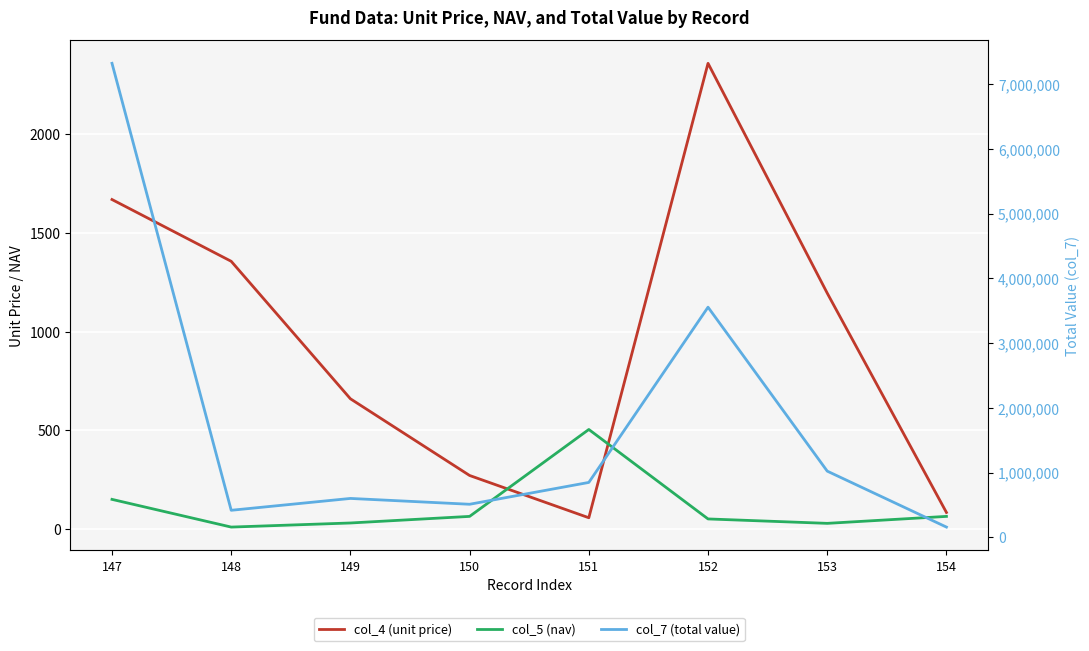

Reading left to right, extract all data points from this chart.

col_4 (unit price): 147=1668.0	148=1355.5	149=659.8	150=271.7	151=57.8	152=2357.3	153=1194.3	154=84.6
col_5 (nav): 147=150.8	148=10.6	149=31.3	150=64.7	151=504.5	152=51.8	153=29.4	154=64.7
col_7 (total value): 147=7320481.0	148=418507.0	149=601550.0	150=511571.0	151=848676.0	152=3554659.0	153=1023179.0	154=159231.0